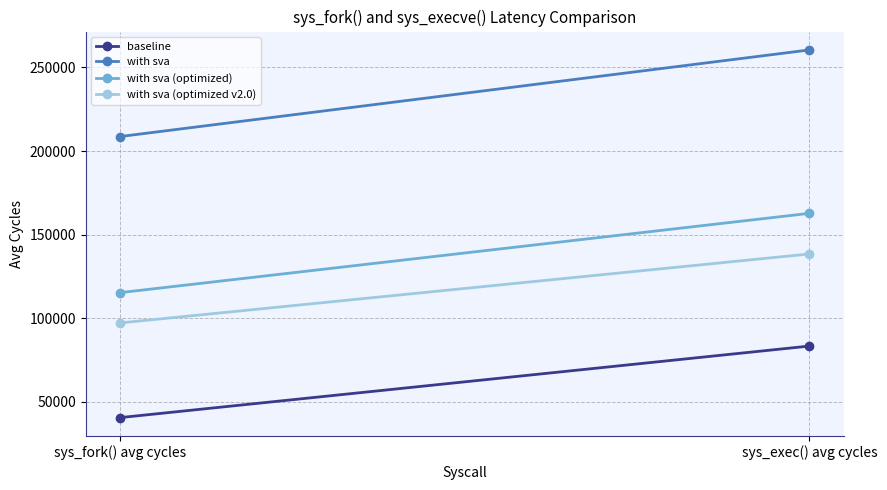

Which series has the widest spread of values?

with sva